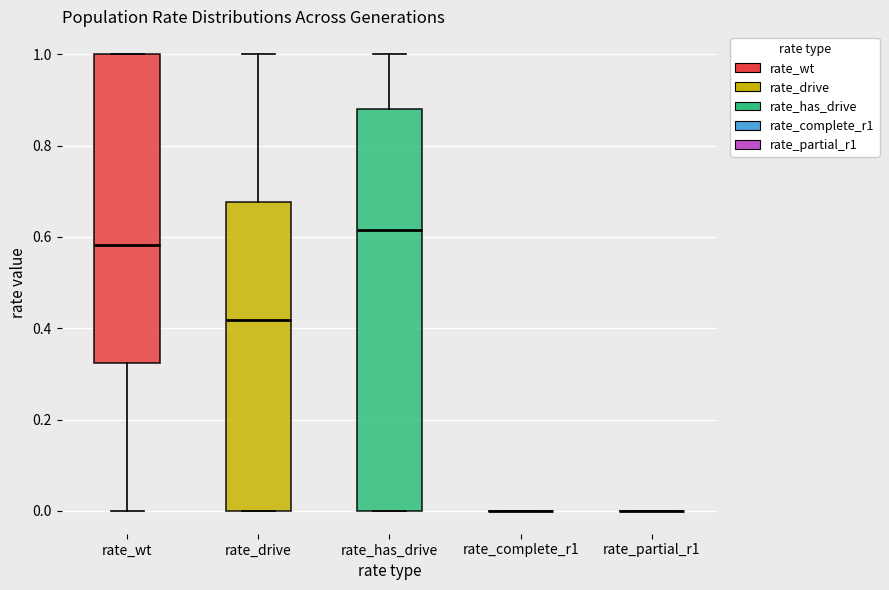

Reading left to right, read every box against the y-axis: the position of its median line, the range the box covers, and the ends of its whiskers. The values are not printed on the chart, so give them approximately, as read against the axis.

rate_wt: median 0.58, box 0.32 to 1.00, whiskers 0.00 to 1.00
rate_drive: median 0.42, box 0.00 to 0.68, whiskers 0.00 to 1.00
rate_has_drive: median 0.62, box 0.00 to 0.88, whiskers 0.00 to 1.00
rate_complete_r1: box collapsed to a line at 0.00, whiskers 0.00 to 0.00
rate_partial_r1: box collapsed to a line at 0.00, whiskers 0.00 to 0.00